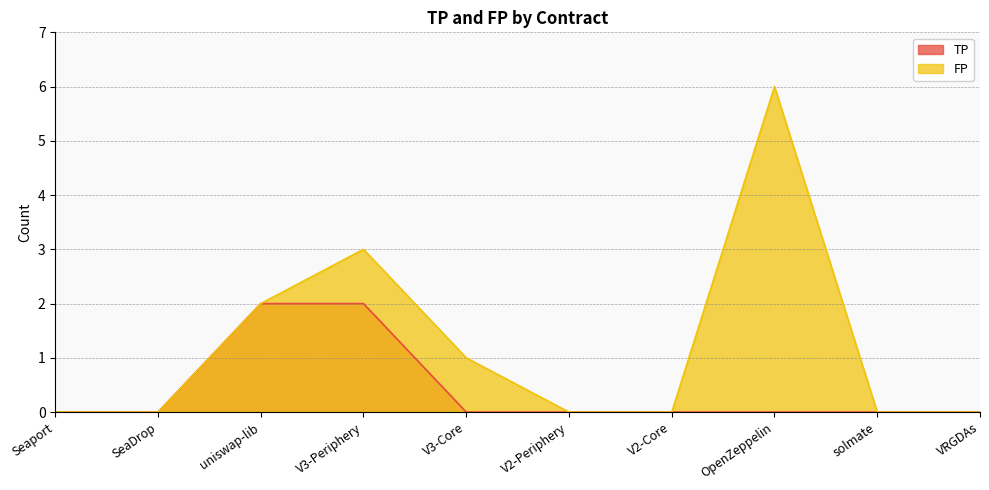

What is the difference between the TP values at OpenZeppelin and uniswap-lib?

2